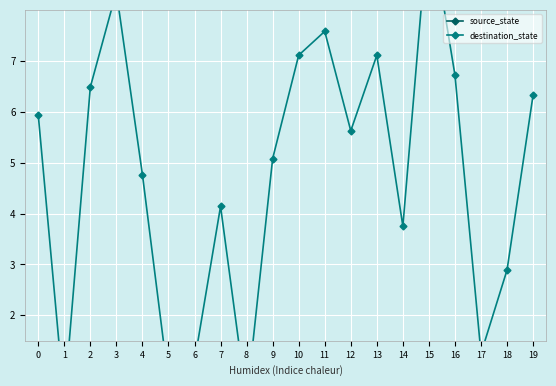

How many values in the source_state series exceed 0?

18